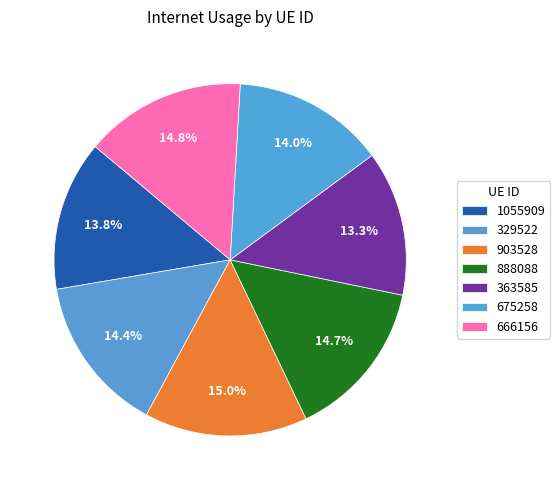

Count the number of slices in the pie.

7